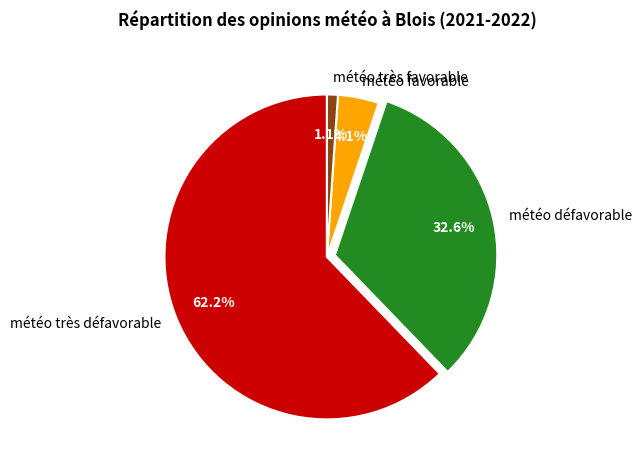

Count the number of slices in the pie.

4